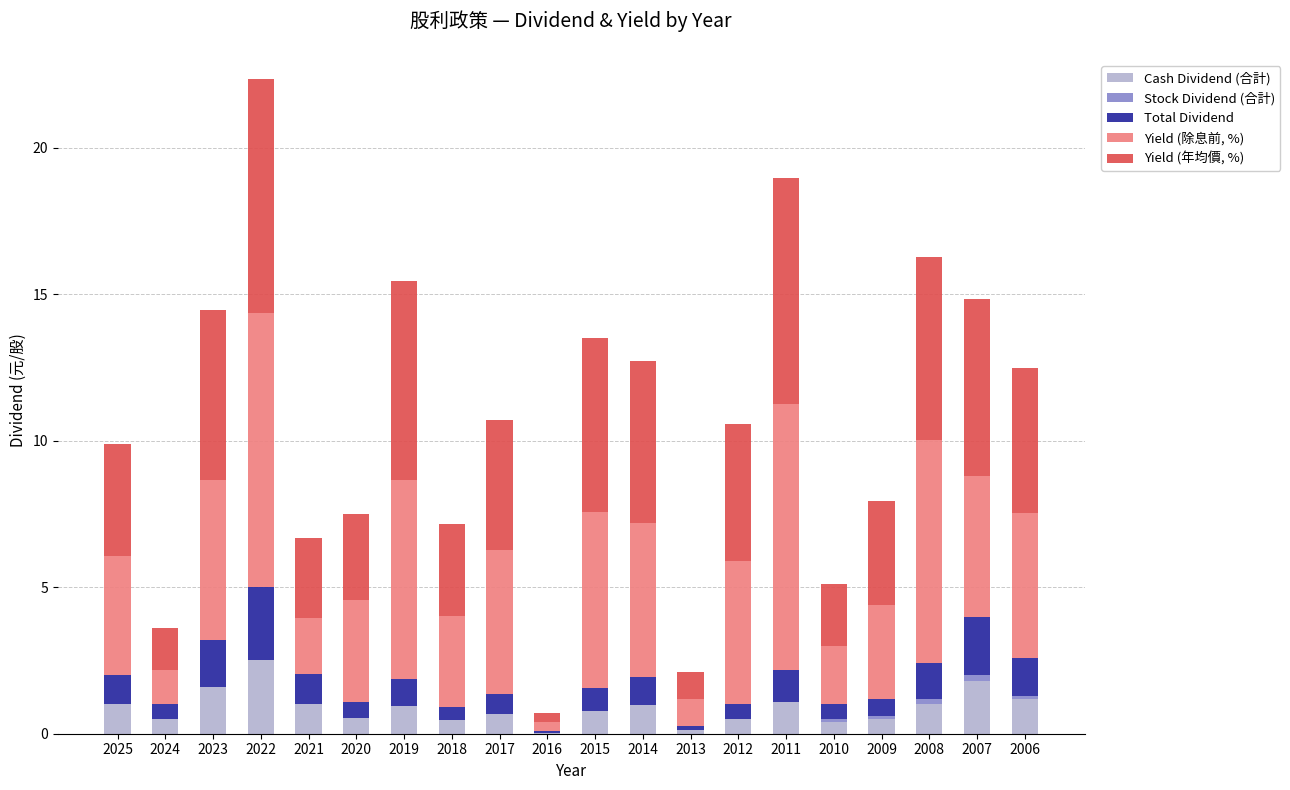

True or false: Cash Dividend (合計) has a value of 0.9 at 2019.

True